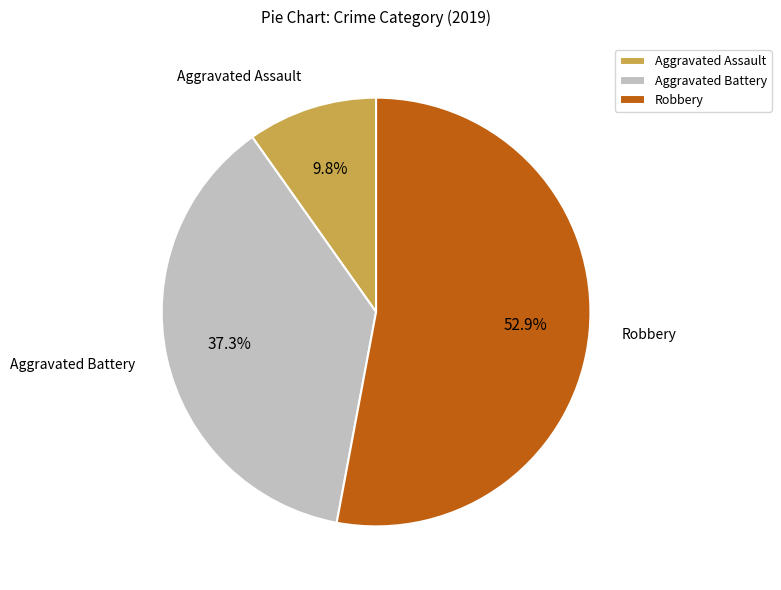

How many segments does this pie chart have?

3